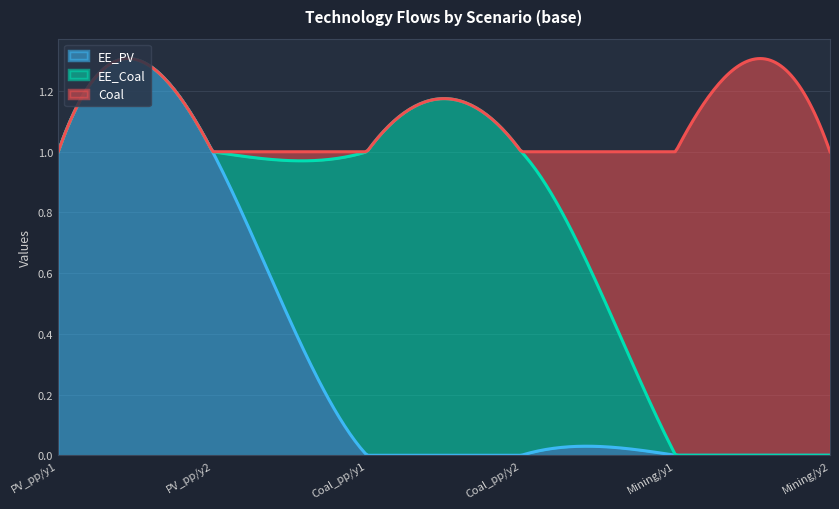

The value of EE_PV at Coal_pp/y1 is 0. True or false?

True